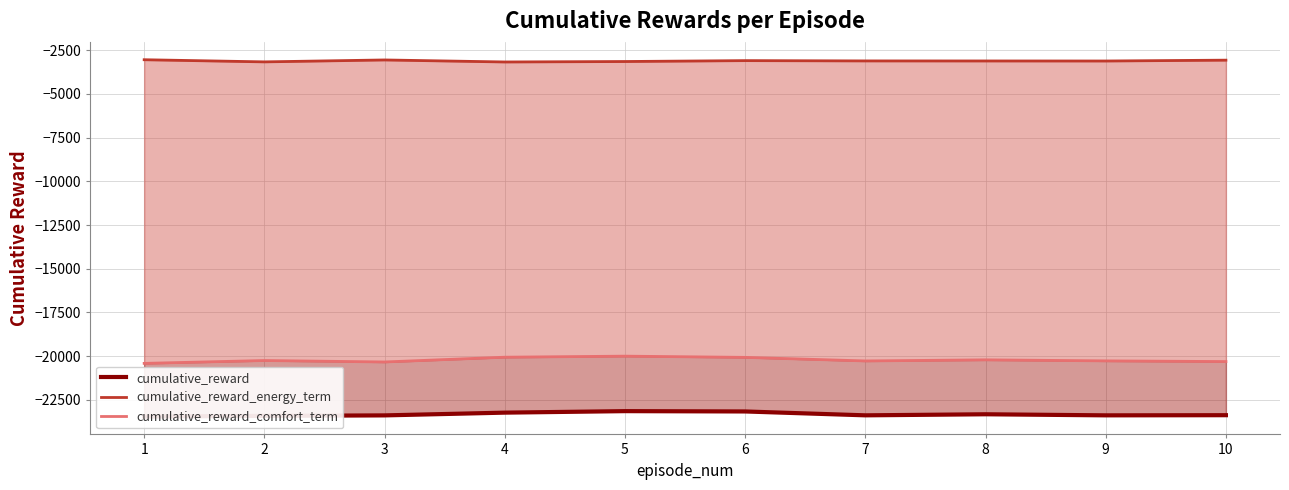

Rank the series by their average value, from lowest to highest.

cumulative_reward, cumulative_reward_comfort_term, cumulative_reward_energy_term